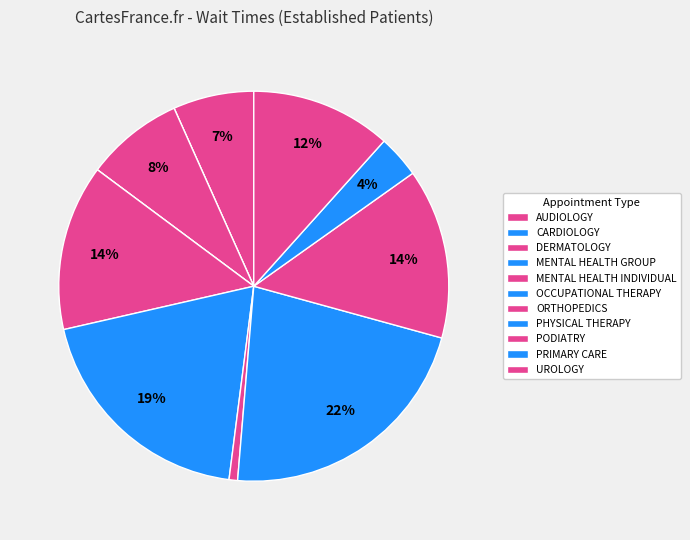

How many slices are in this pie chart?

11